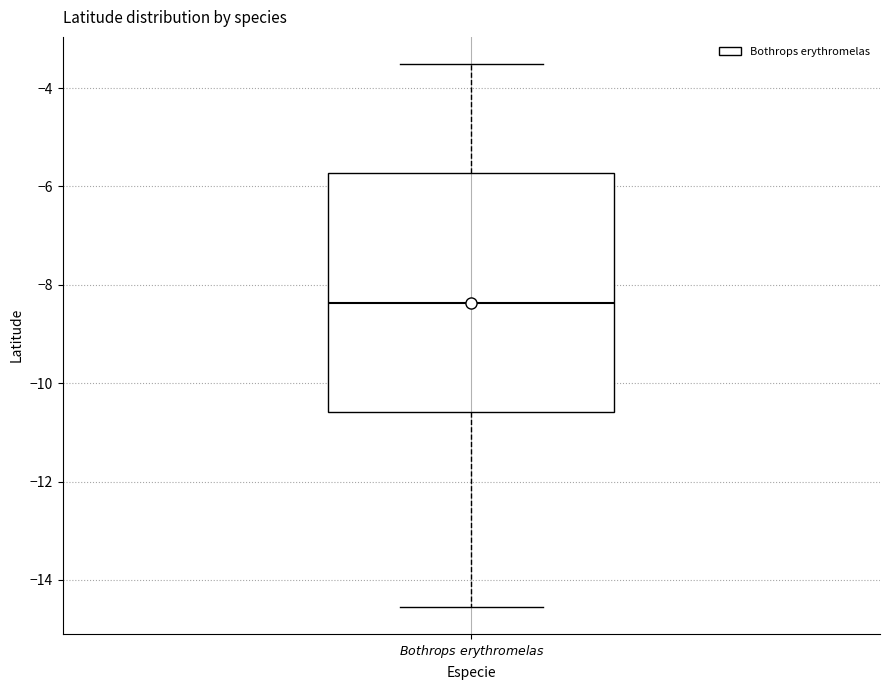

Read this box plot against the y-axis: the position of the median line, the range covered by the box, and the ends of both whiskers. The values are not printed on the chart, so give them approximately, as read against the axis.

median -8.4, box -10.6 to -5.8, whiskers -14.6 to -3.6